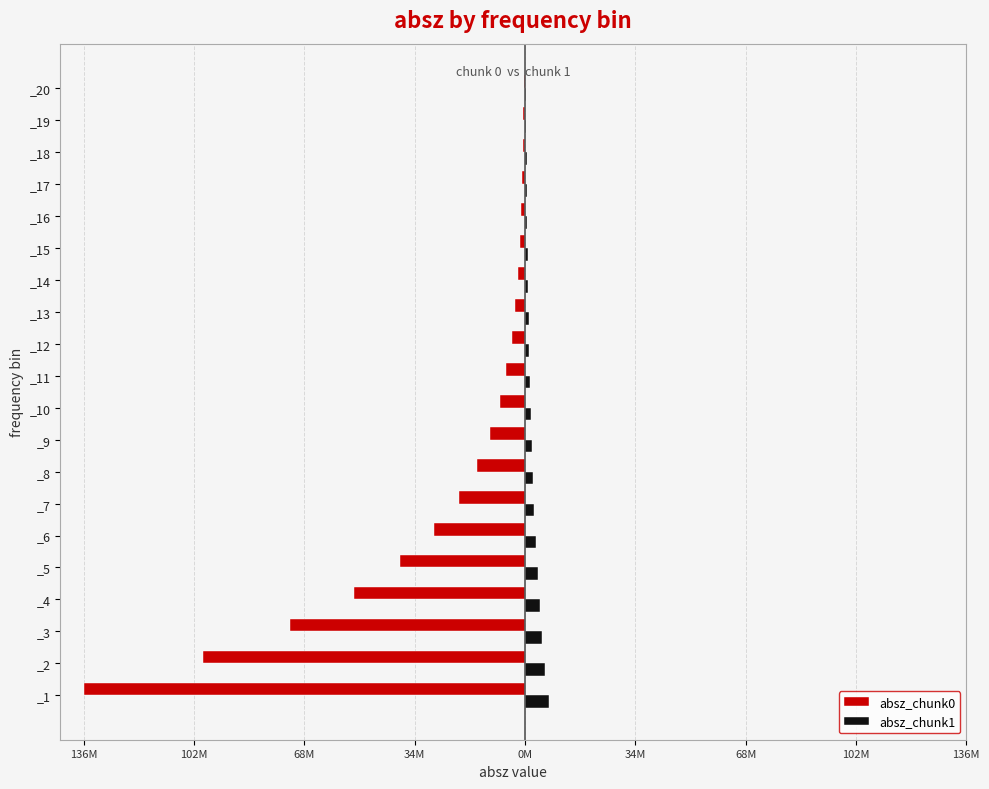

What are all the series names shown in the legend?

absz_chunk0, absz_chunk1